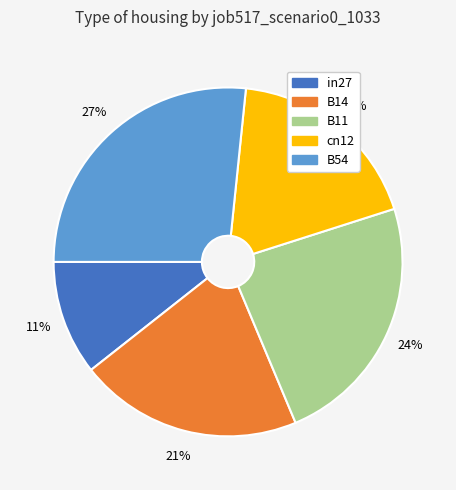

Between in27 and B14, which is larger?

B14